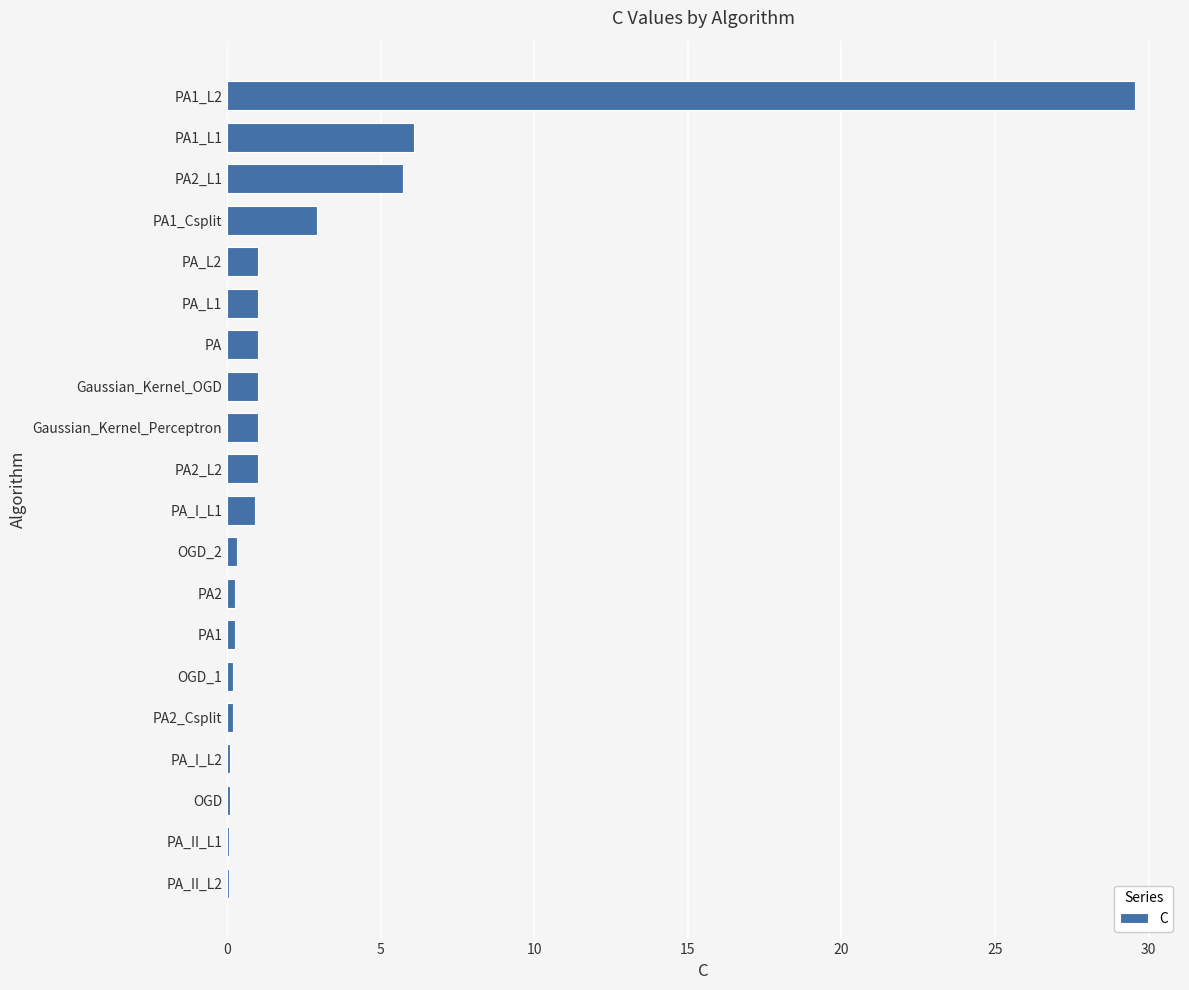

What is the sum of all values?

52.7